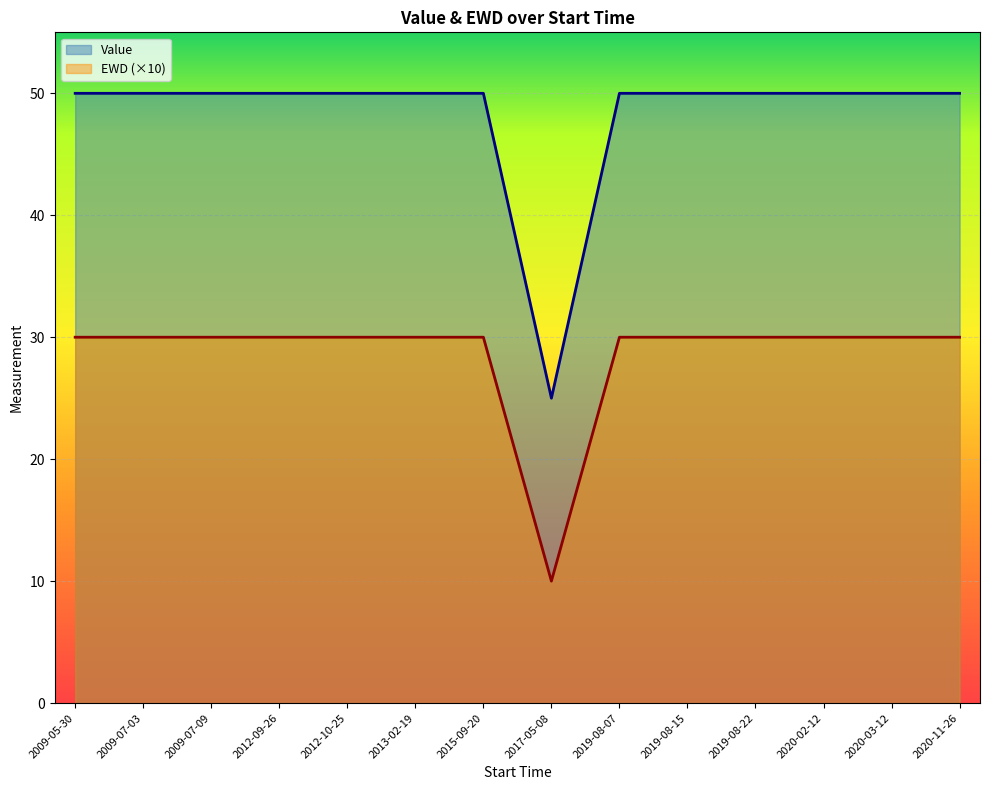

The EWD series shows 17 at 2019-08-07. True or false?

False